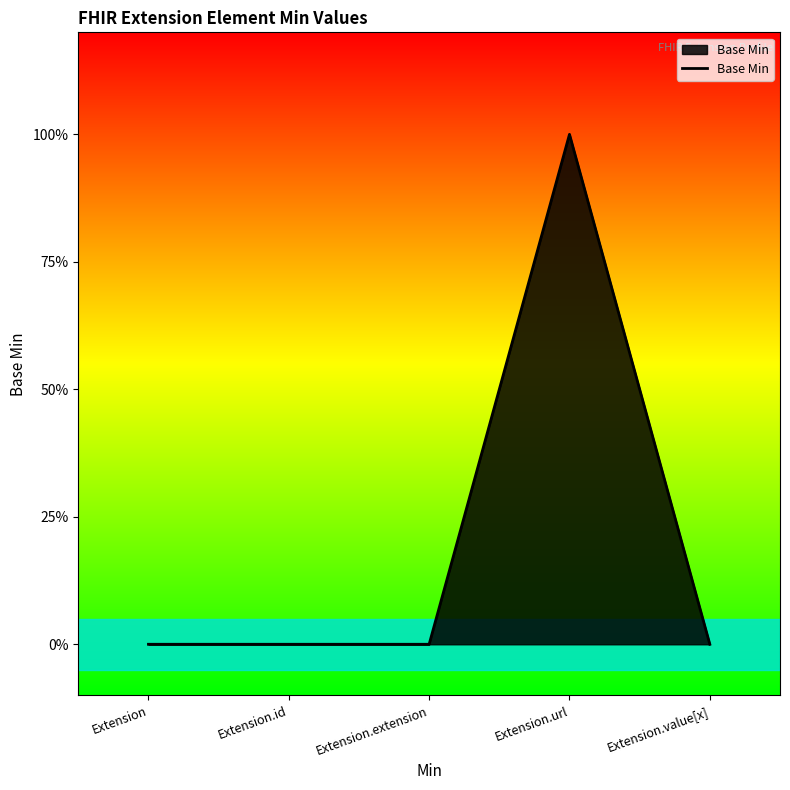

Does the chart display data point markers on the line(s)?

No